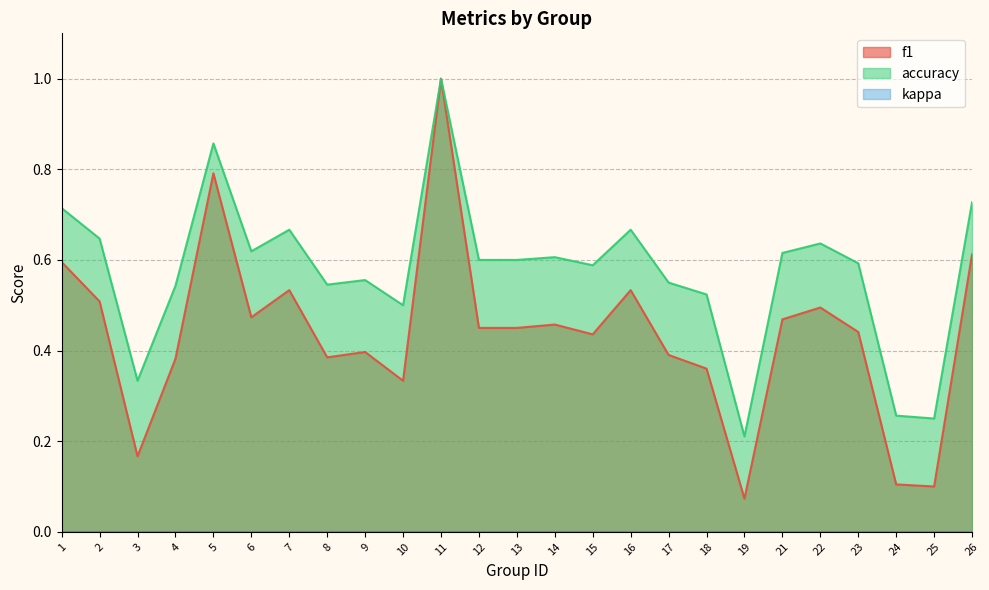

In accuracy, how many points are lower than both neighbors (excluding endpoints)?

7